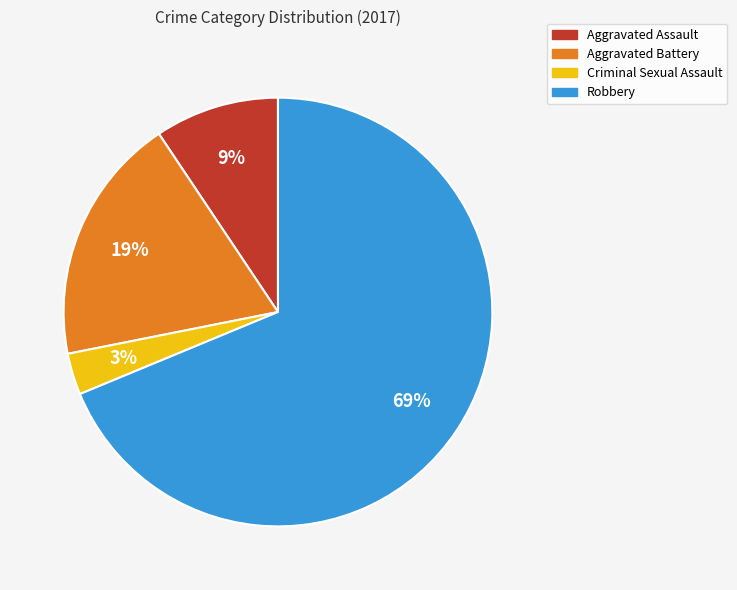

Count the number of slices in the pie.

4